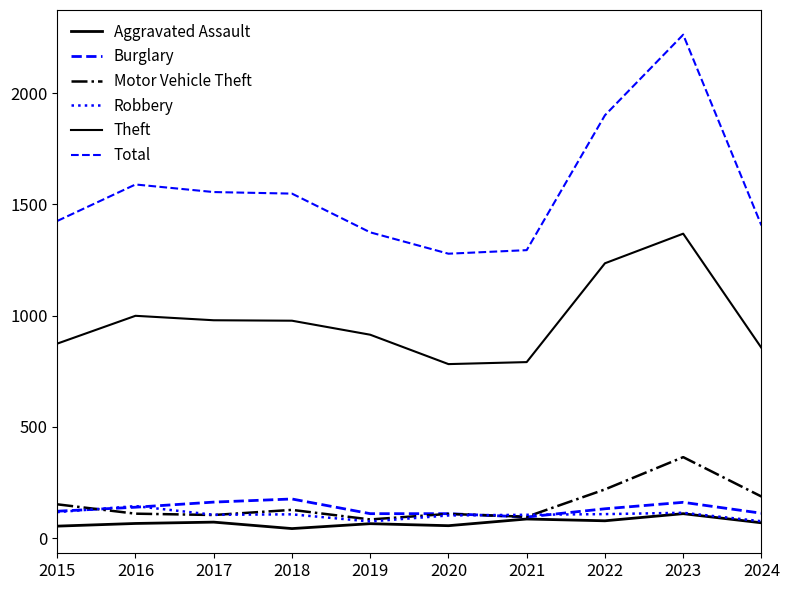

Does the chart display data point markers on the line(s)?

No